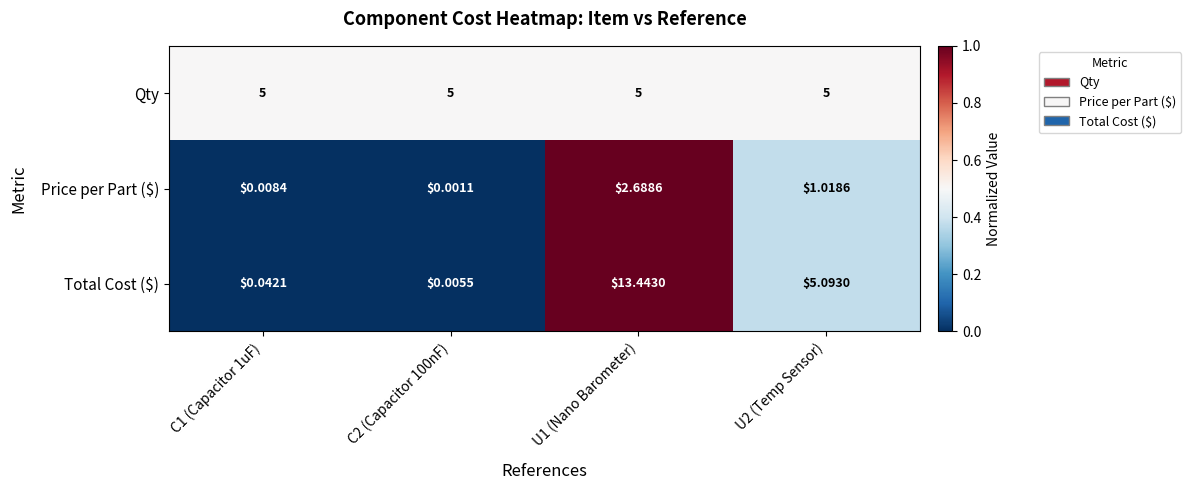

Between C1 (Capacitor 1uF) and U1 (Nano Barometer), which series saw the biggest shift?

Total Cost ($)